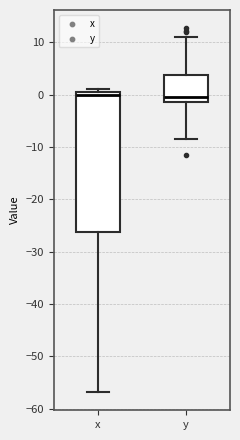

Reading left to right, transcribe this box plot: for each box, give where its median line is, the range the box spans, and where its two whiskers end, as read against the y-axis. The values are not printed on the chart, so give them approximately, as read against the axis.

x: median 0, box -26 to 1, whiskers -57 to 1 (just above the box's upper edge)
y: median 0, box -1 to 4, whiskers -8 to 11